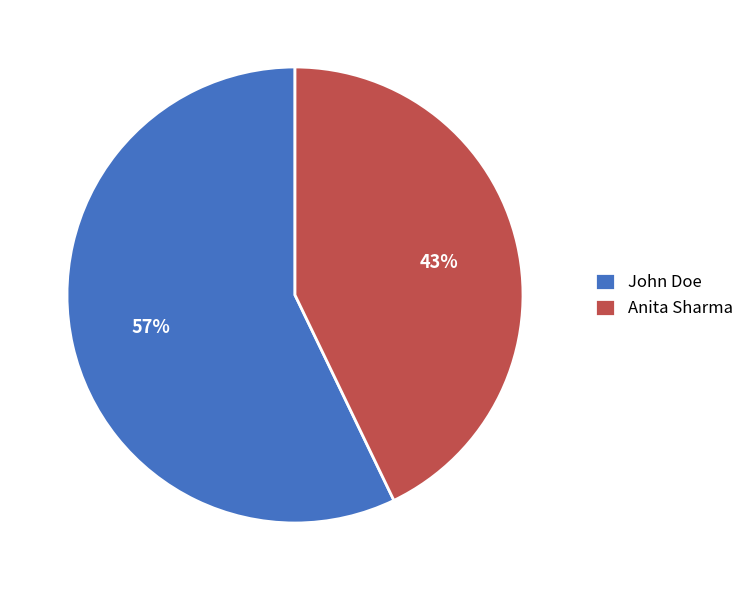

Rank the categories by value from highest to lowest.

John Doe, Anita Sharma